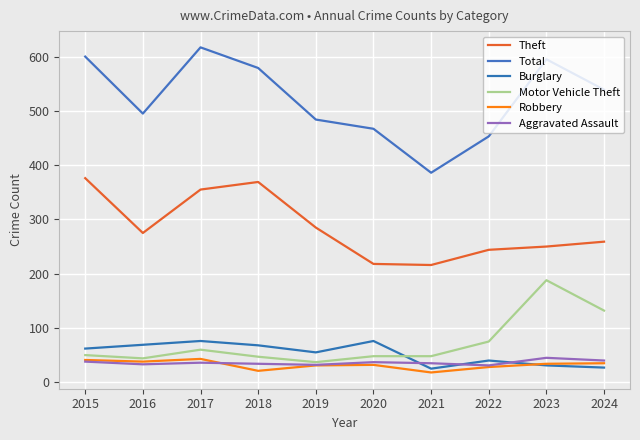

True or false: Robbery and Aggravated Assault cross at least once.

True